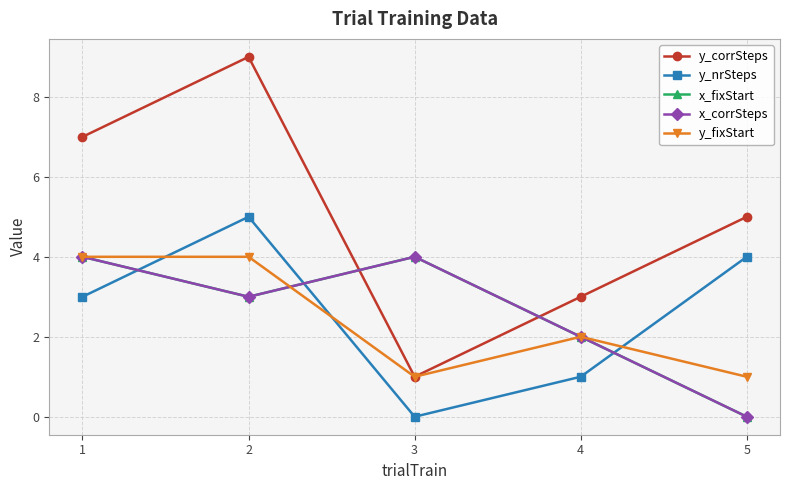

List the series in order of their peak value, lowest first.

x_fixStart, x_corrSteps, y_fixStart, y_nrSteps, y_corrSteps